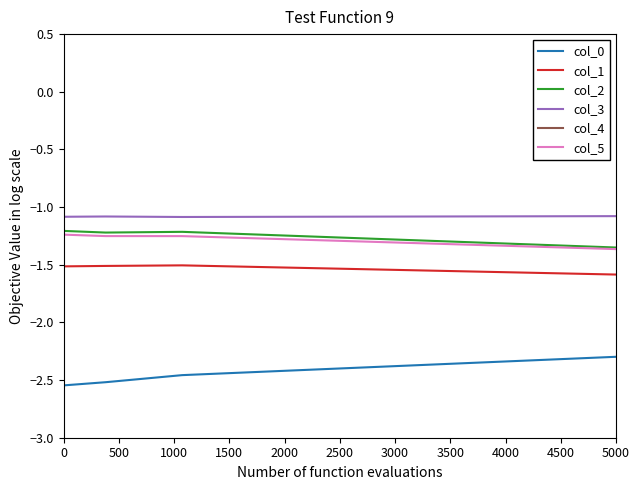

Is this an area chart (filled region under the line)?

No